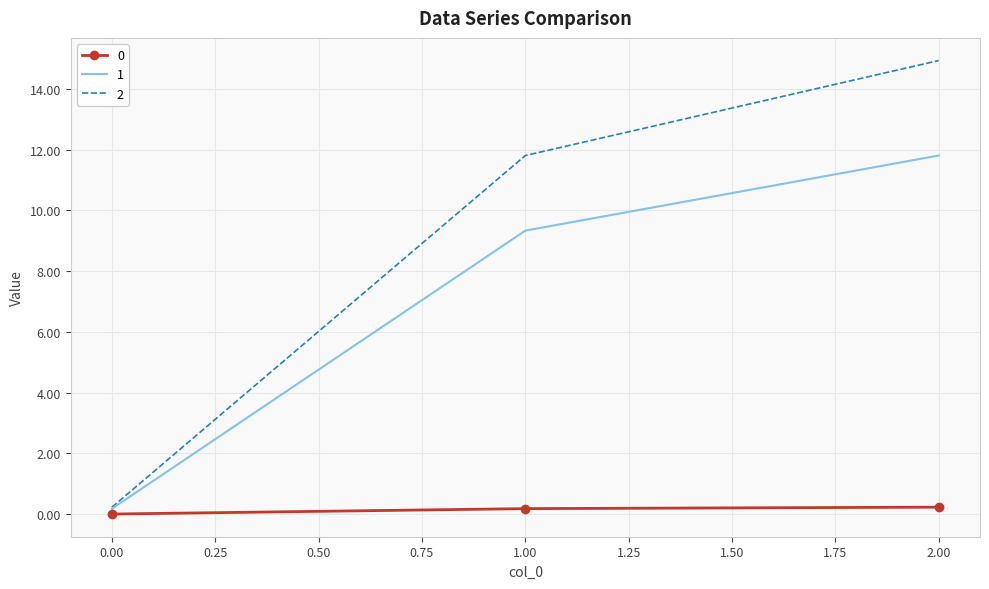

Which series has the largest total across all categories?

2